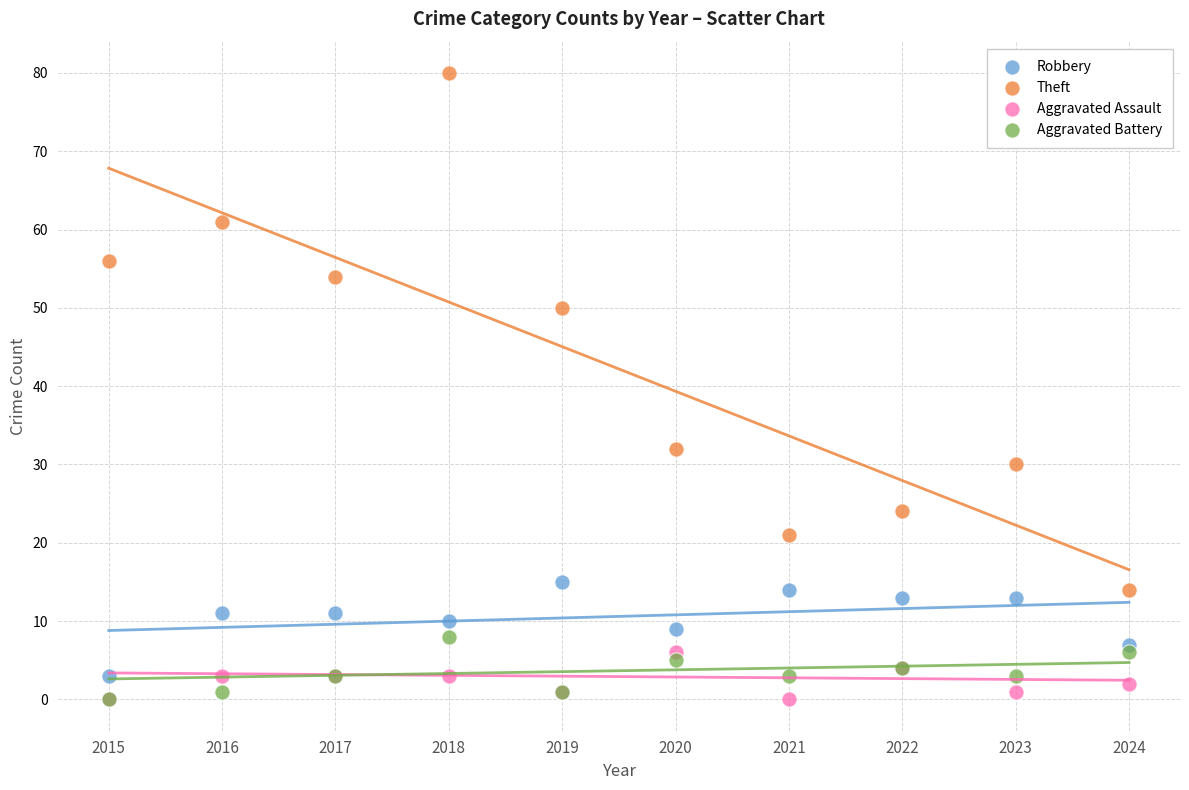

Which series has the widest spread of Y values?

Theft